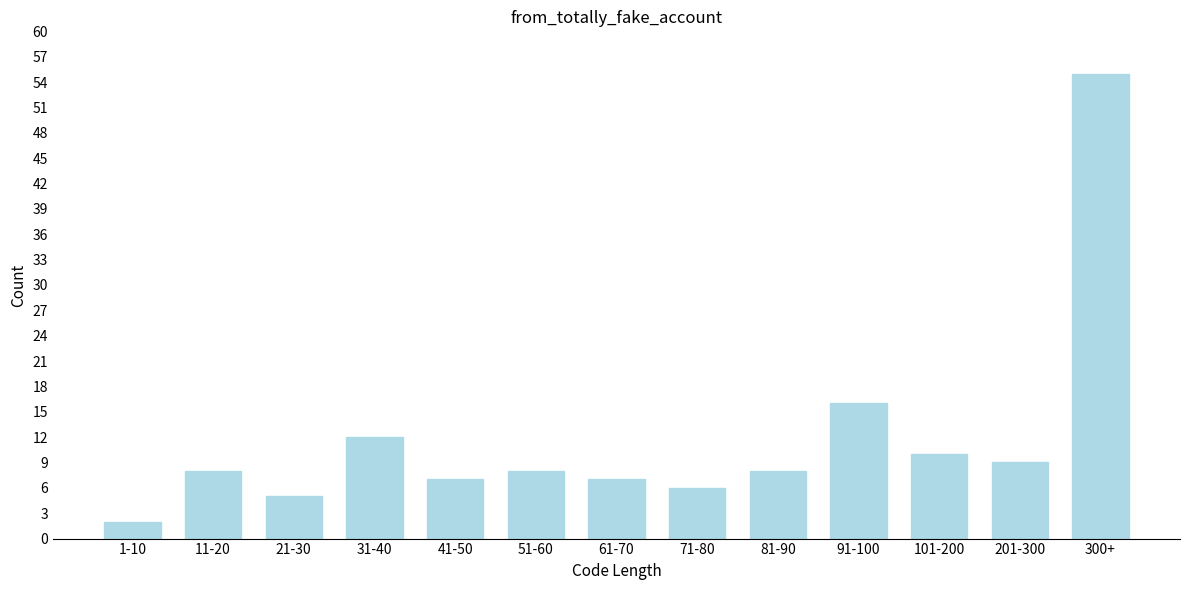

Reading left to right, what are all the values shown in this chart?

2	8	5	12	7	8	7	6	8	16	10	9	55